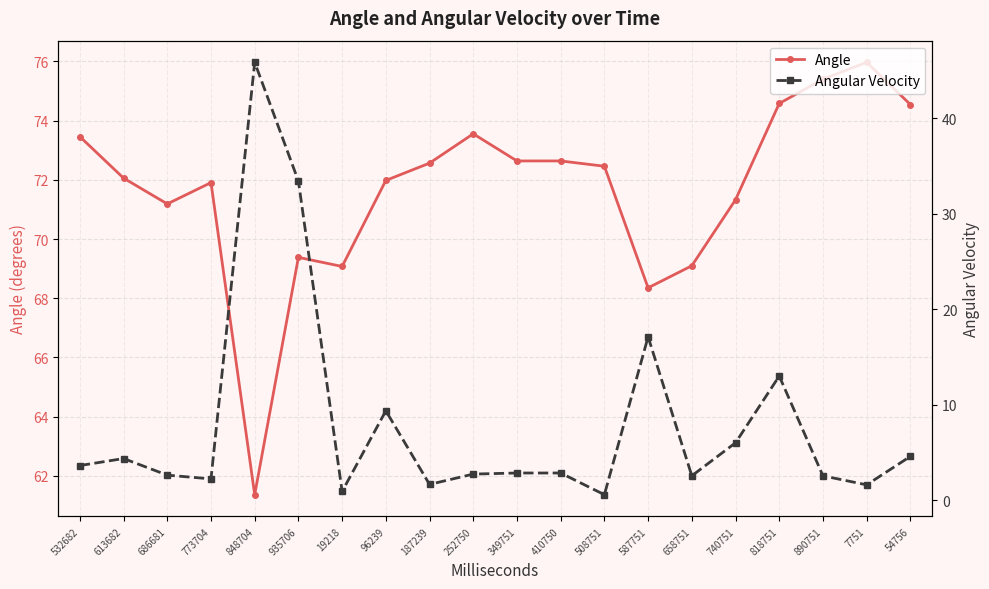

Between 613682 and 349751, which series saw the biggest shift?

Angular Velocity